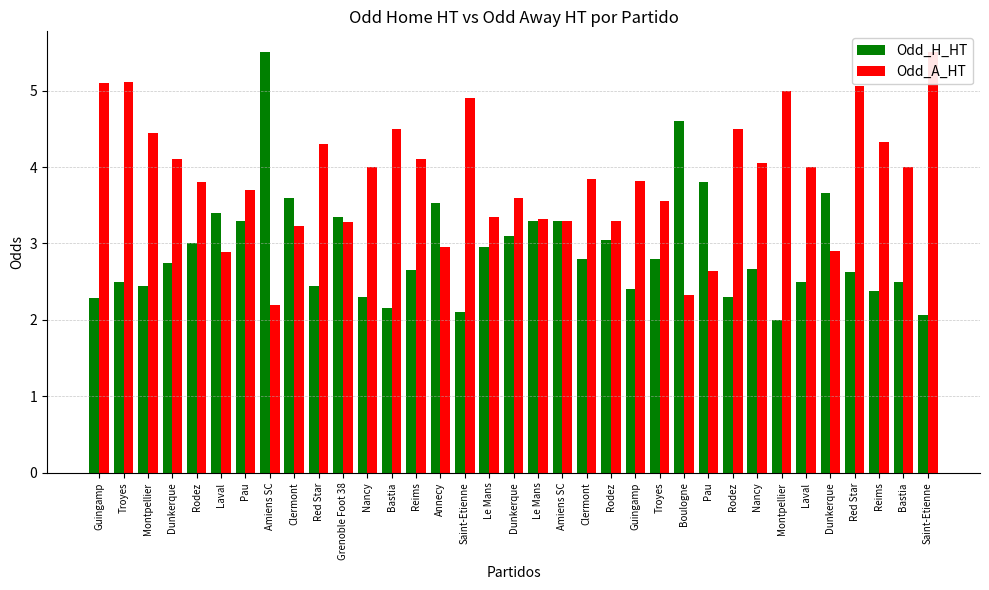

List the series in order of their overall mean, lowest first.

Odd_H_HT, Odd_A_HT